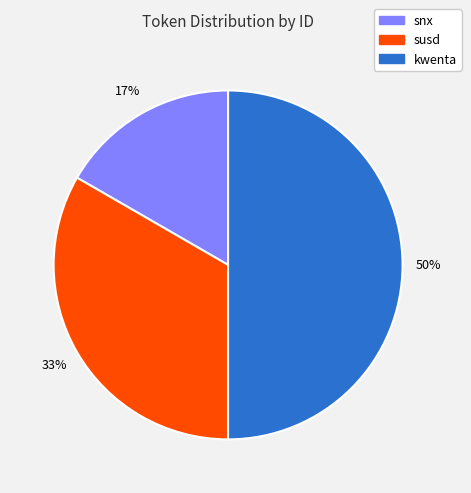

Does susd account for over 50% of the chart?

No